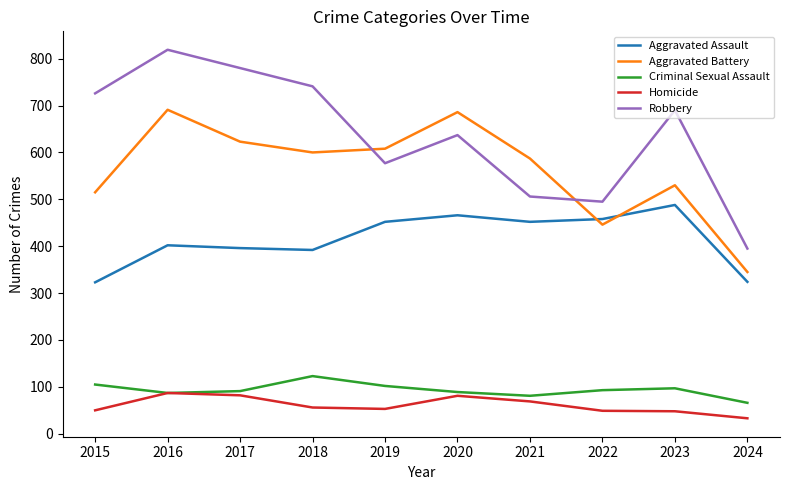

Which series has the widest spread of values?

Robbery